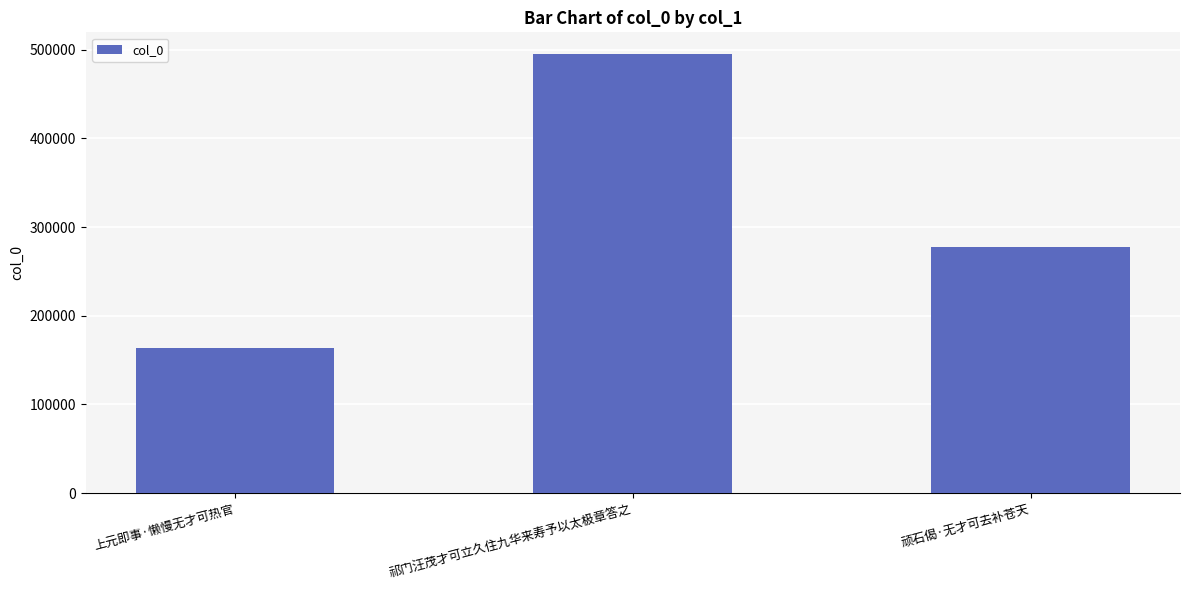

Where does the data first go above 277696?

祁门汪茂才可立久住九华来寿予以太极章答之